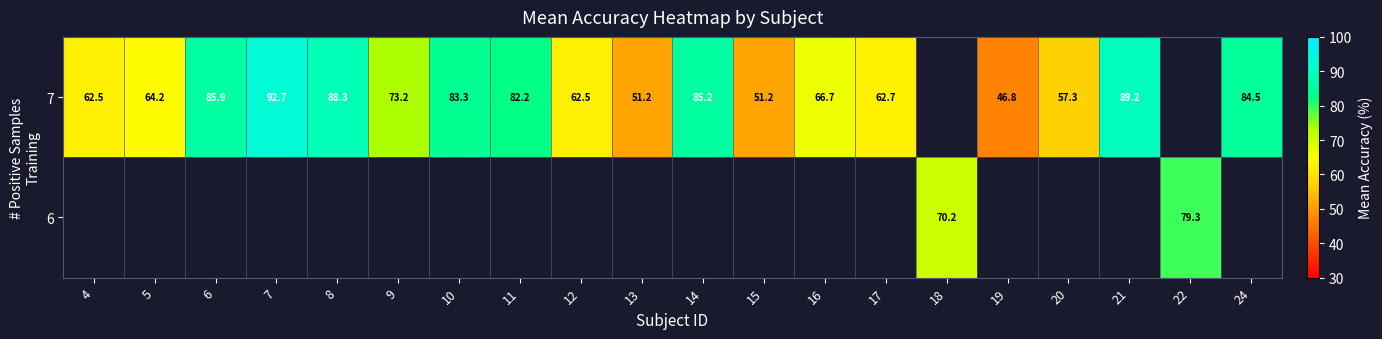

True or false: 7 has a value of 51.2 at 15.

True